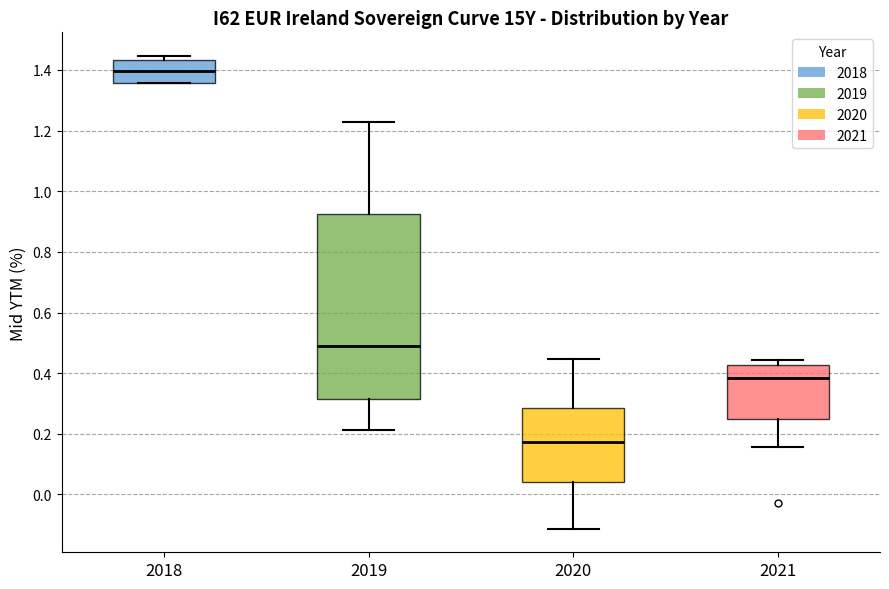

Reading left to right, read every box against the y-axis: the position of its median line, the range the box covers, and the ends of its whiskers. The values are not printed on the chart, so give them approximately, as read against the axis.

2018: median 1.40, box 1.36 to 1.44, whiskers 1.36 to 1.44 (just above the box's upper edge)
2019: median 0.50, box 0.32 to 0.92, whiskers 0.22 to 1.22
2020: median 0.18, box 0.04 to 0.28, whiskers -0.12 to 0.44
2021: median 0.38, box 0.24 to 0.42, whiskers 0.16 to 0.44